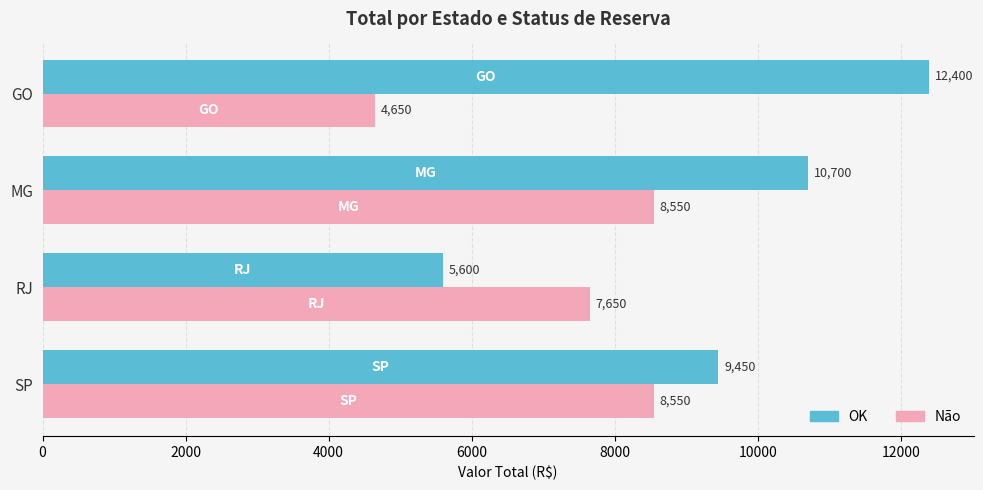

What is the difference between the maximum and second lowest values in the OK series?

2950.1